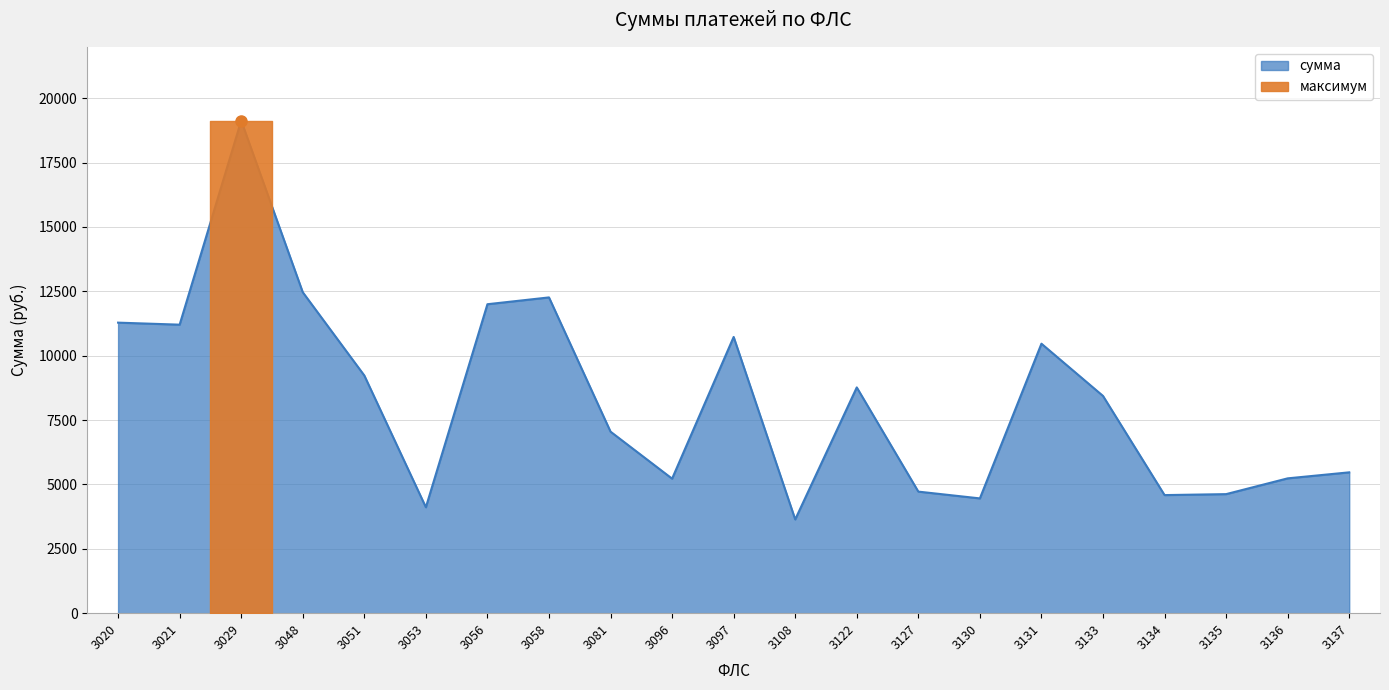

What is the ratio of the value at 3135 to the value at 3127?

1.0